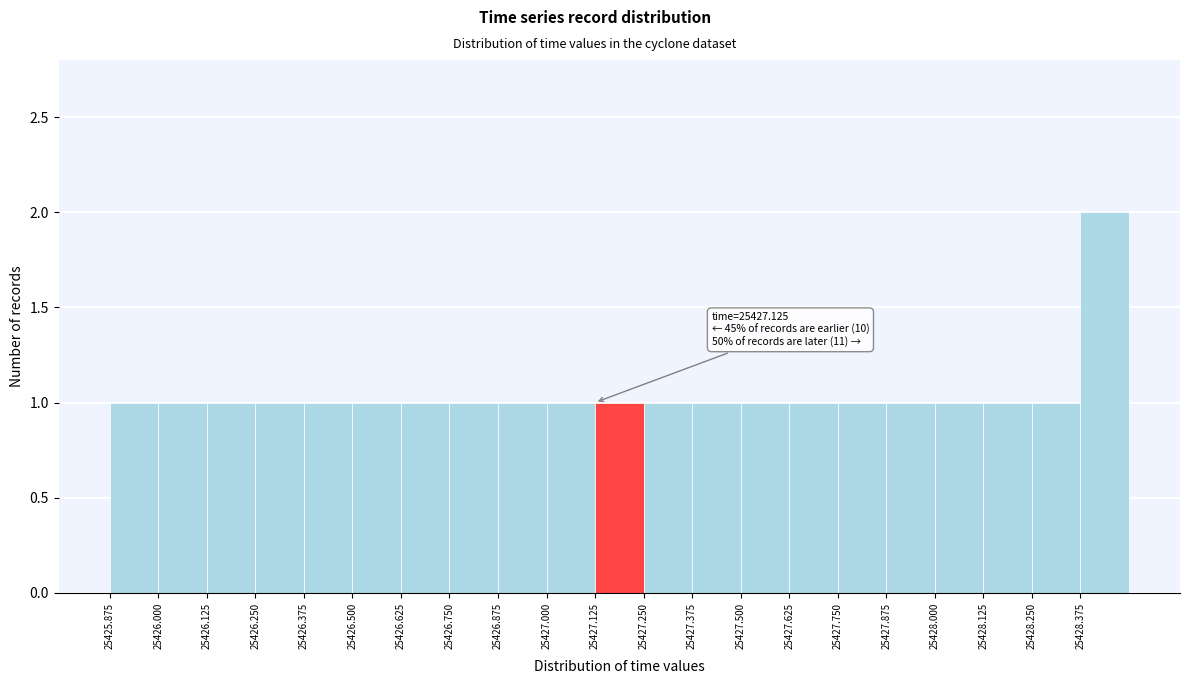

Over which range of the x-axis is the bar tallest?

25428.375 to 25428.500